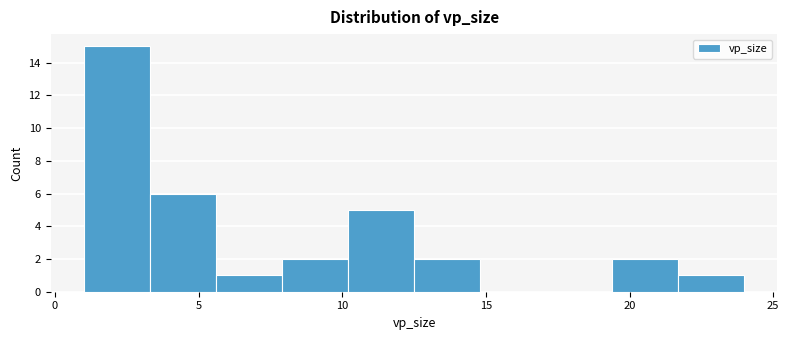

How tall is the bar that spans 12.5 to 14.8 on the x-axis? Neither the bar edges nor the heights are printed on the chart, so give them approximately, as read against the axes.

2